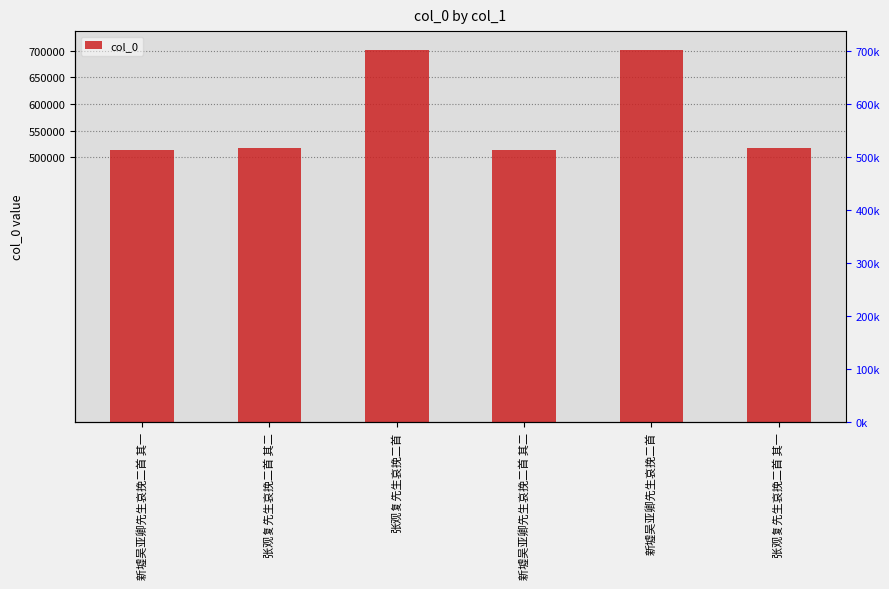

What is the change in value from 张观复先生哀挽二首 其二 to 张观复先生哀挽二首 其一?

-1